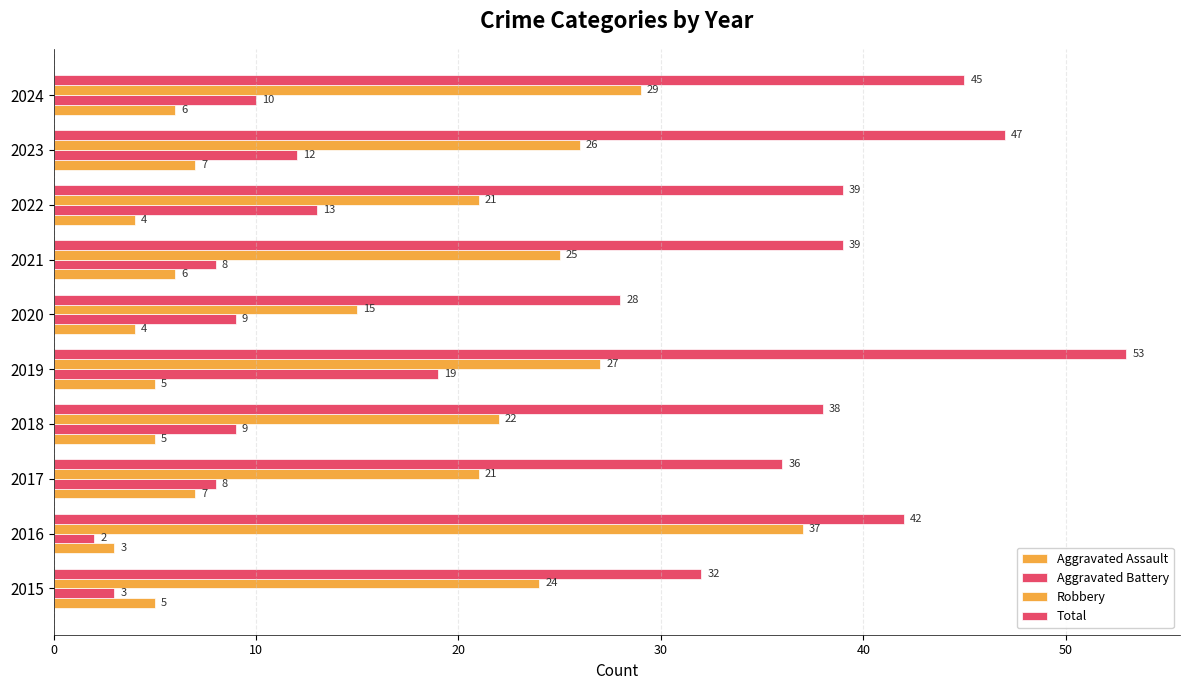

What is the value of the Aggravated Battery bar at the 2nd from the left?

2